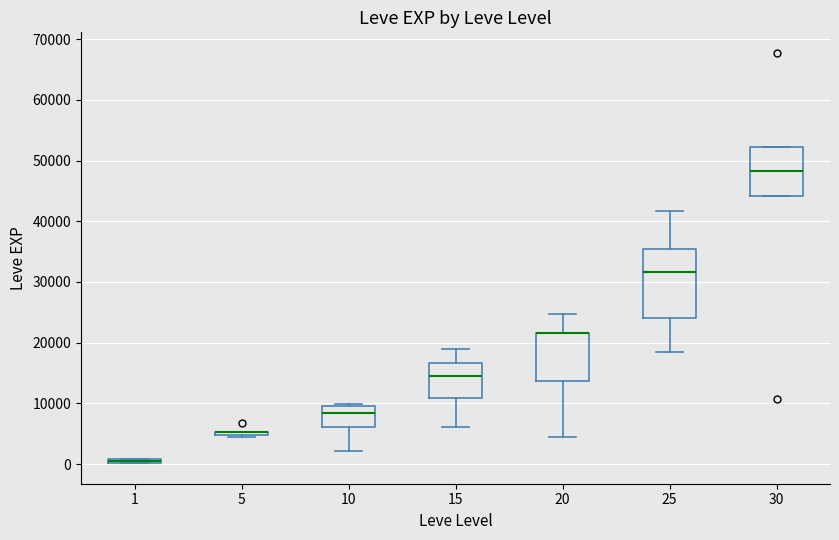

Where does the lower whisker of the box at x = 20 end on the y-axis? The values are not printed on the chart, so give them approximately, as read against the axis.

4000